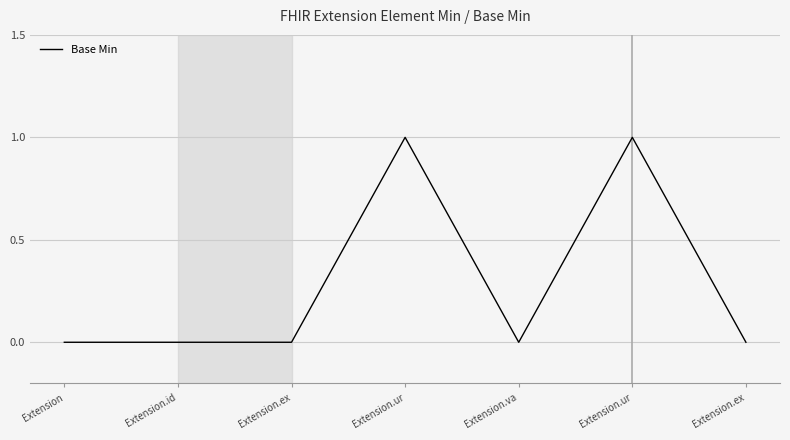

How many distinct data groups are displayed?

1